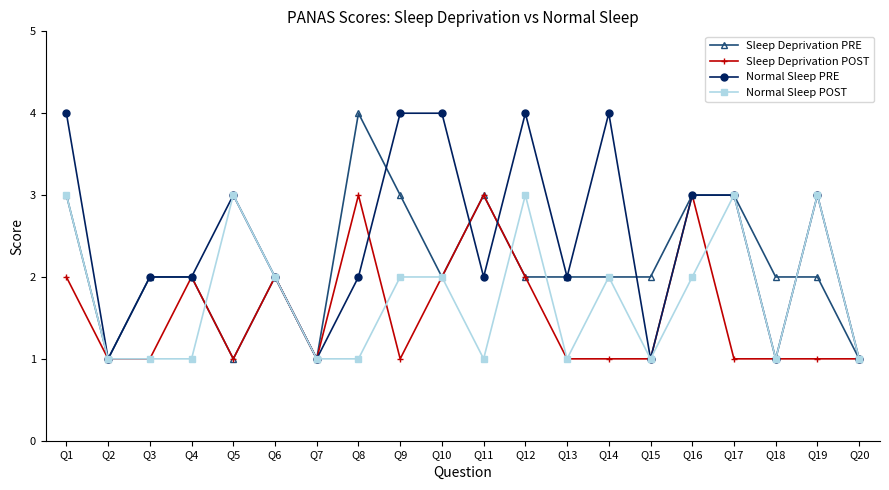

The Normal Sleep POST series shows 2 at Q4. True or false?

False